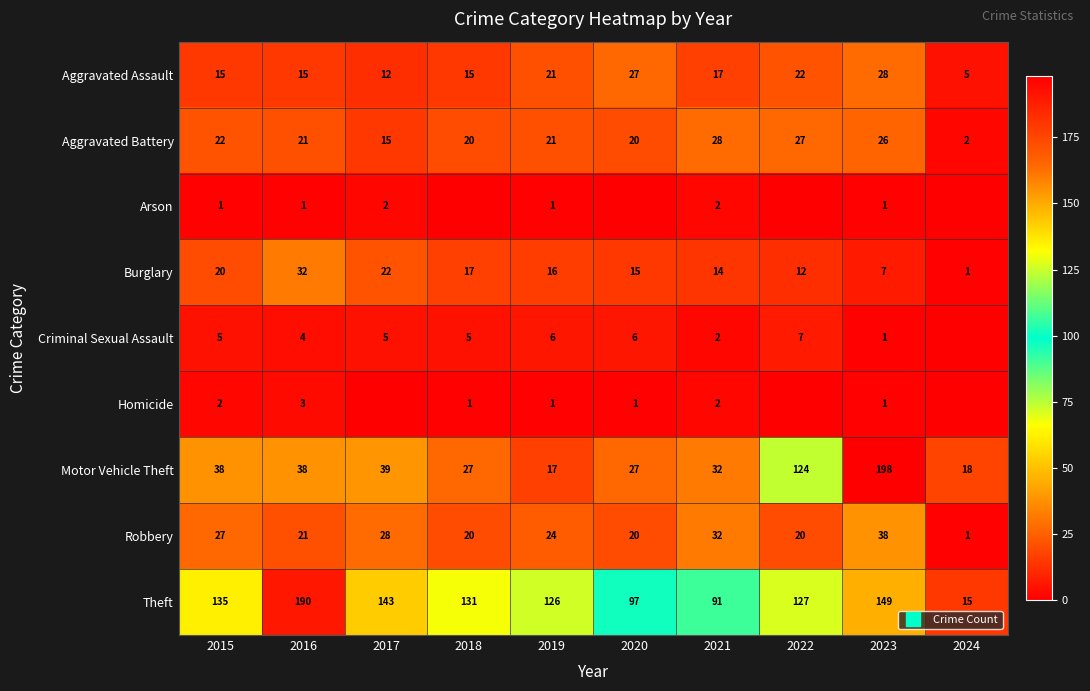

Which series has the largest total across all categories?

Theft